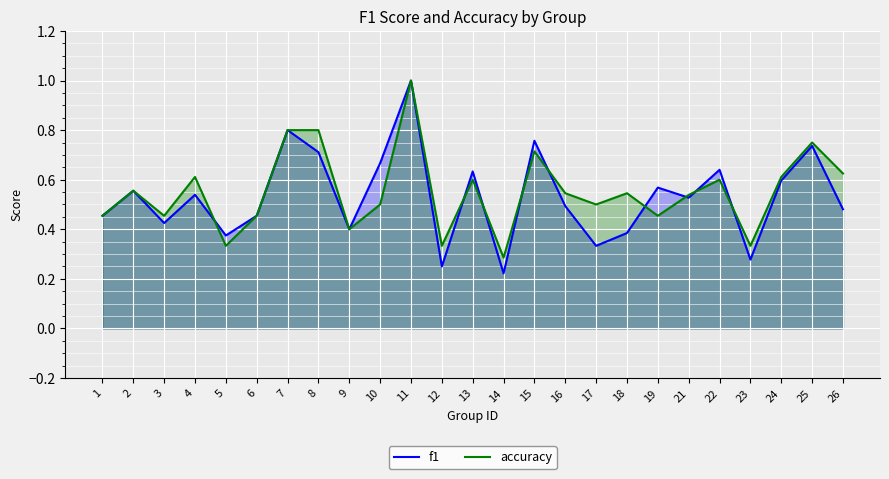

Reading right to left, what are all the values shown in this chart?

f1: 26=0.5	25=0.7	24=0.6	23=0.3	22=0.6	21=0.5	19=0.6	18=0.4	17=0.3	16=0.5	15=0.8	14=0.2	13=0.6	12=0.2	11=1.0	10=0.7	9=0.4	8=0.7	7=0.8	6=0.5	5=0.4	4=0.5	3=0.4	2=0.6	1=0.5
accuracy: 26=0.6	25=0.8	24=0.6	23=0.3	22=0.6	21=0.5	19=0.5	18=0.5	17=0.5	16=0.5	15=0.7	14=0.3	13=0.6	12=0.3	11=1.0	10=0.5	9=0.4	8=0.8	7=0.8	6=0.5	5=0.3	4=0.6	3=0.5	2=0.6	1=0.5